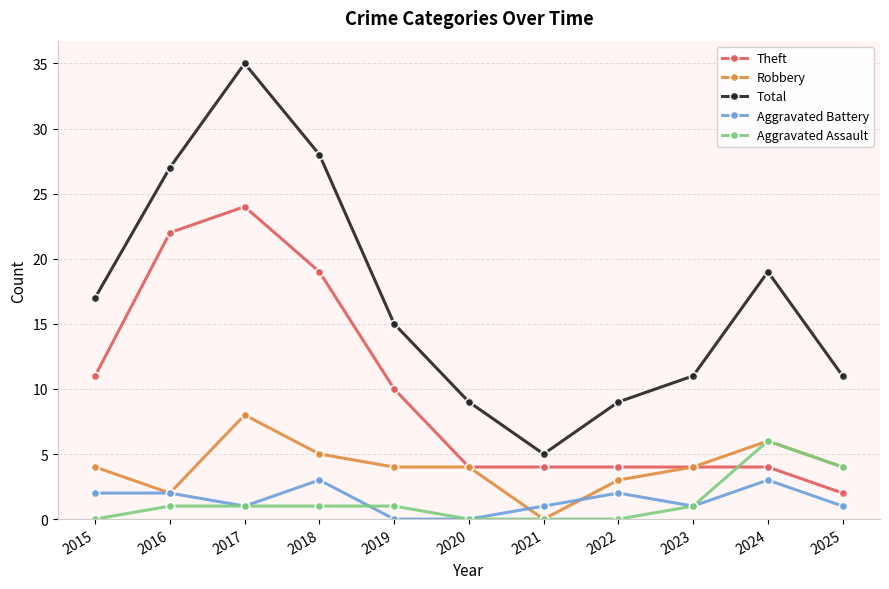

Count the Aggravated Battery values in the range 1 to 2.

7